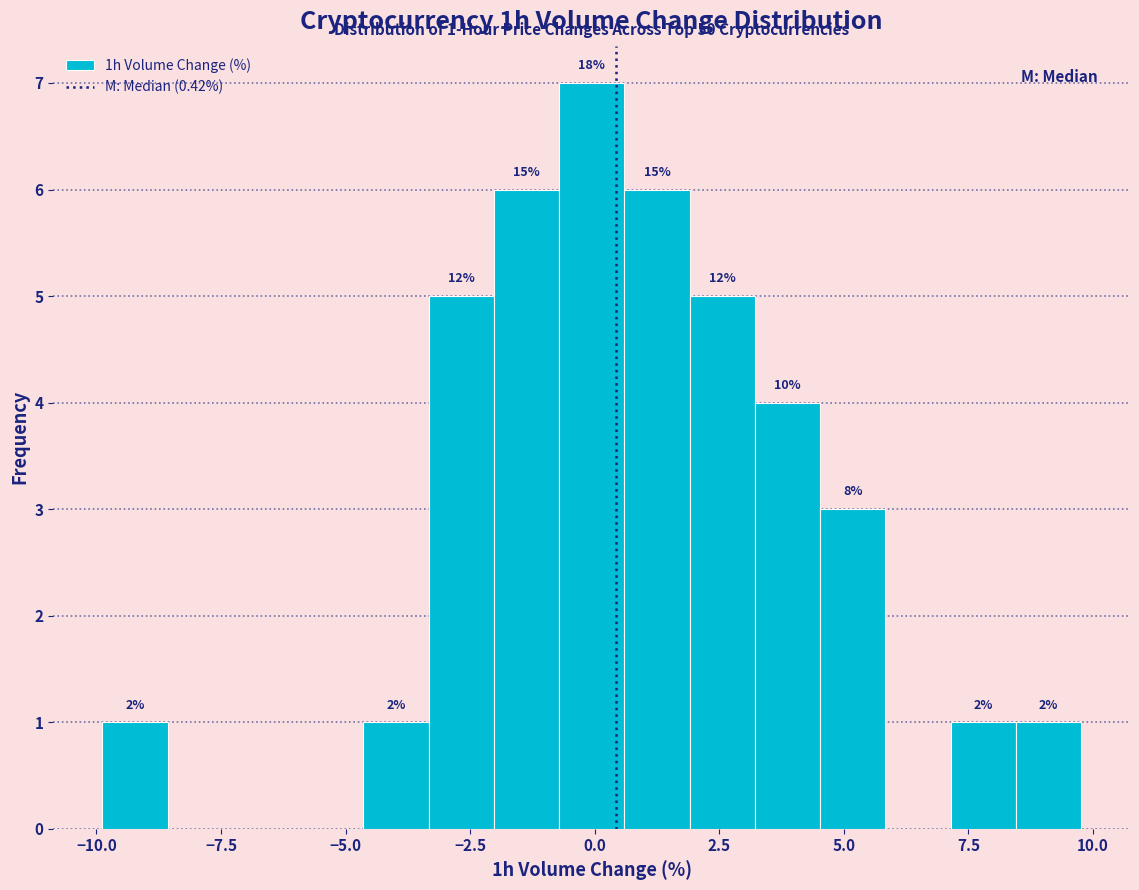

Read against the x-axis, roughly where is the centre of the tallest bar?

0.0